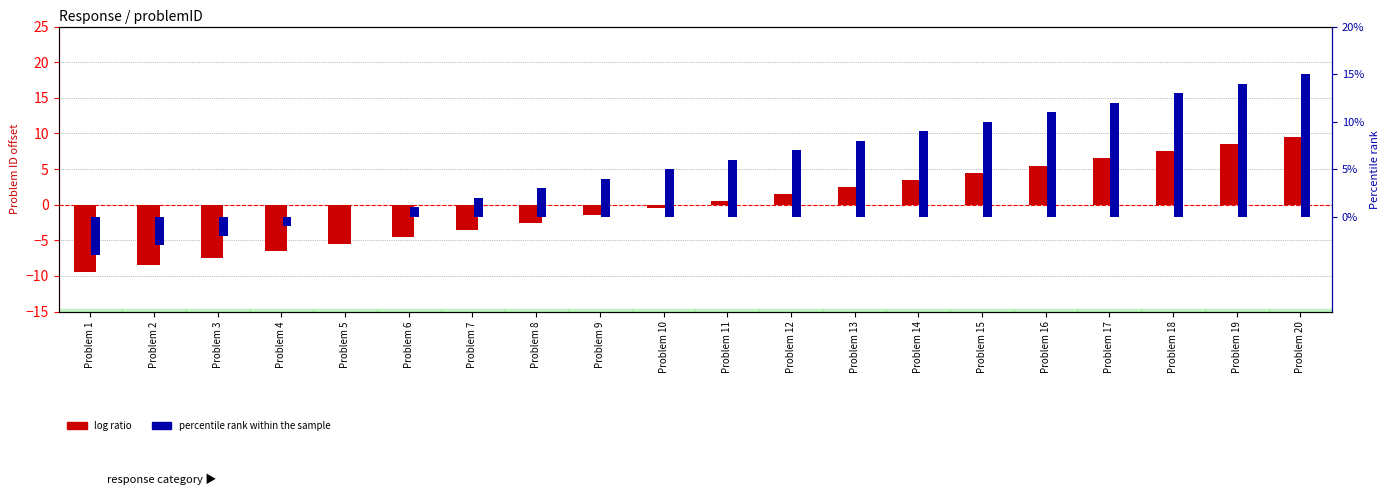

Rank the series by their average value, from highest to lowest.

percentile rank within the sample, log ratio